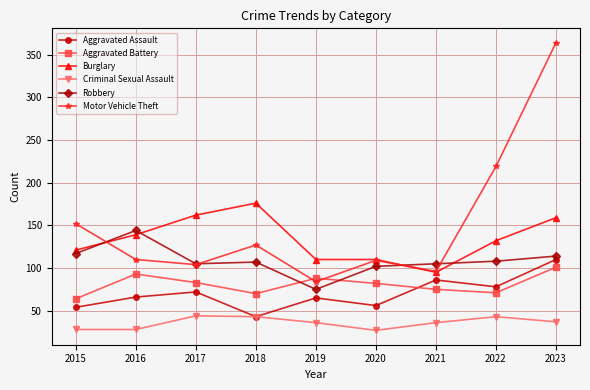

Which series has the widest spread of values?

Motor Vehicle Theft